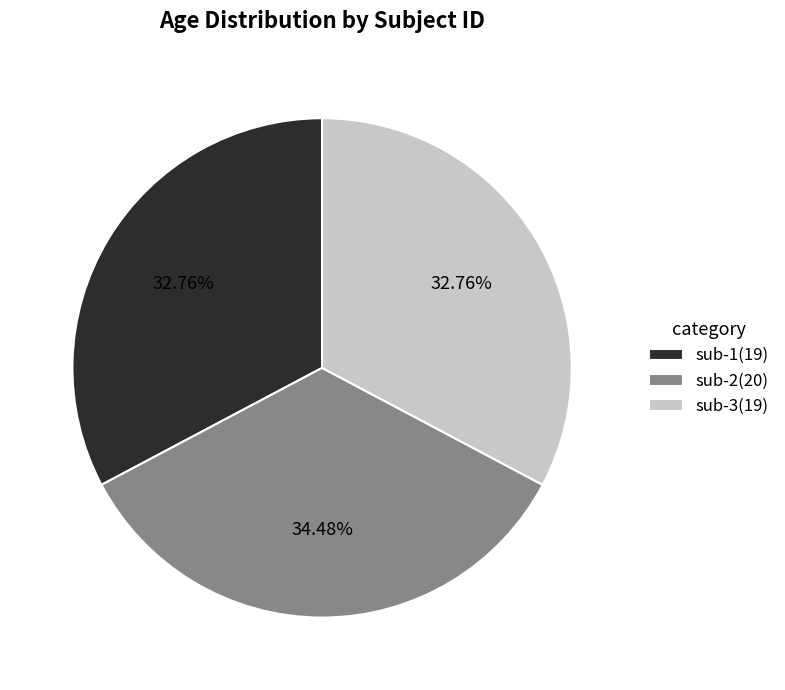

Does sub-3 account for over 50% of the chart?

No